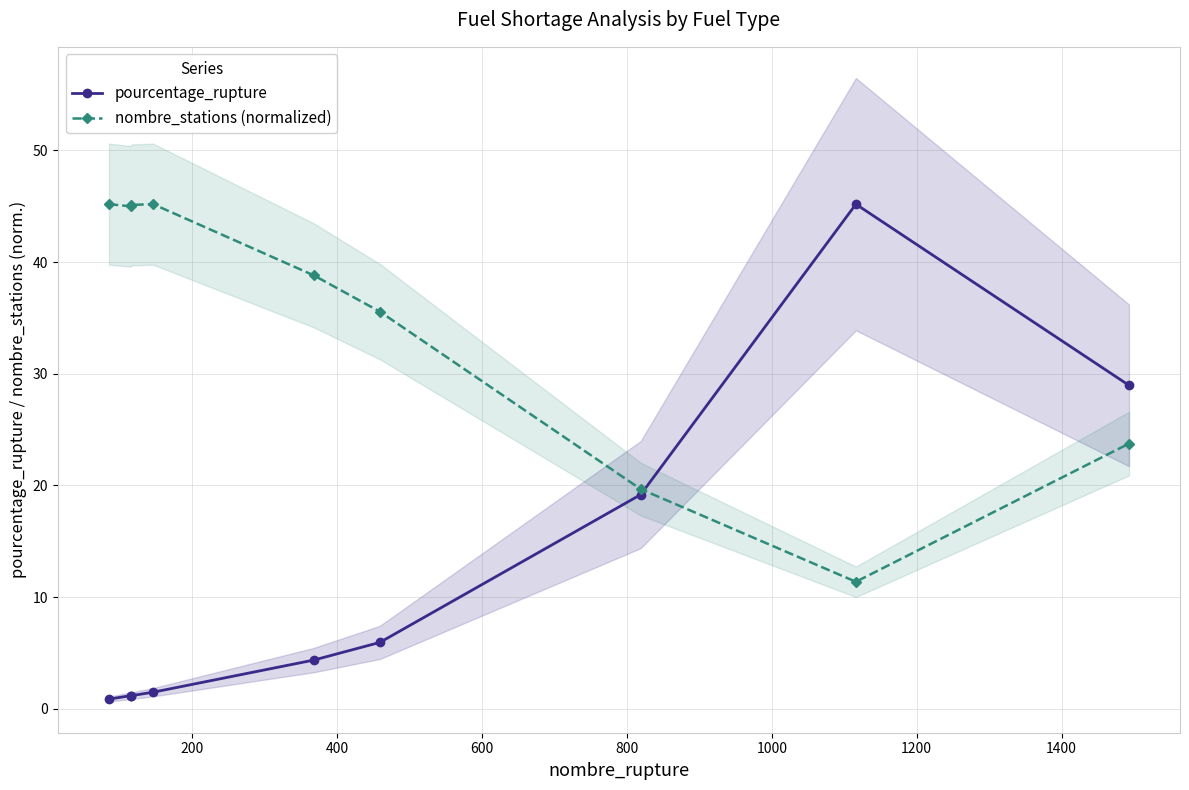

How many data points in pourcentage_rupture are less than 4?

4